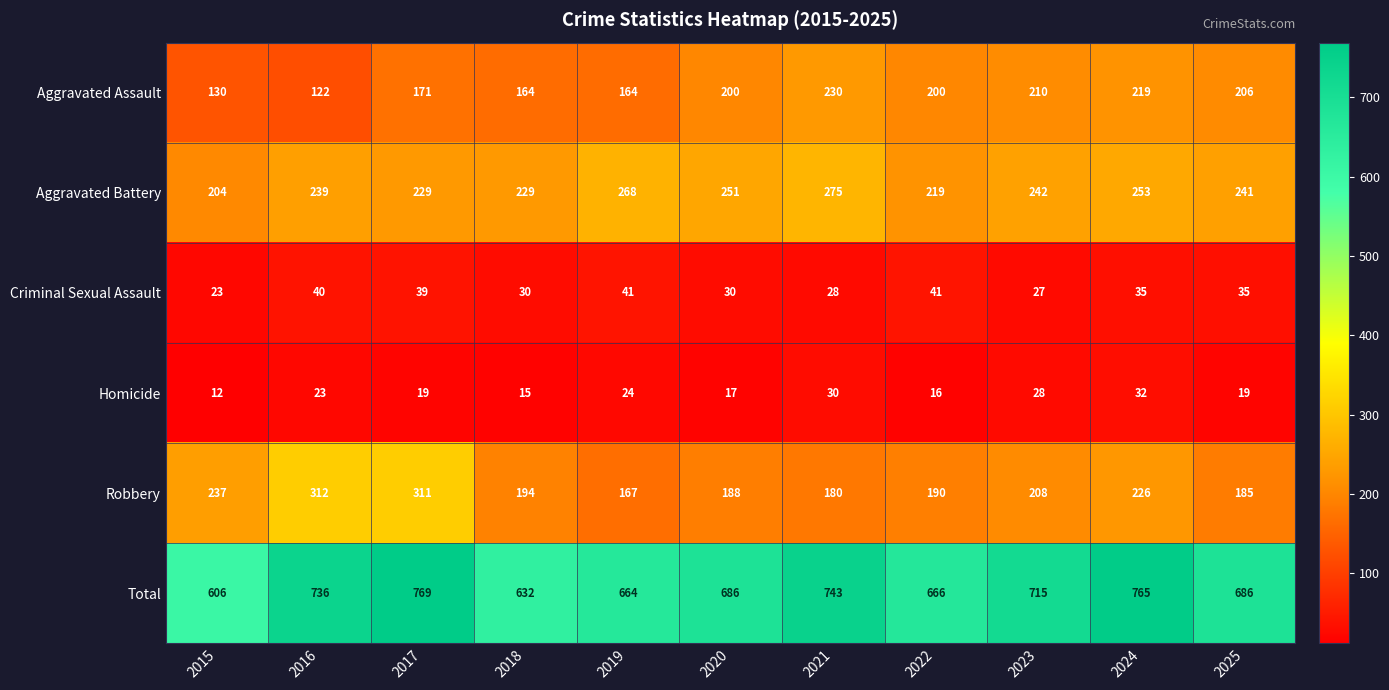

How many series are shown in this chart?

6